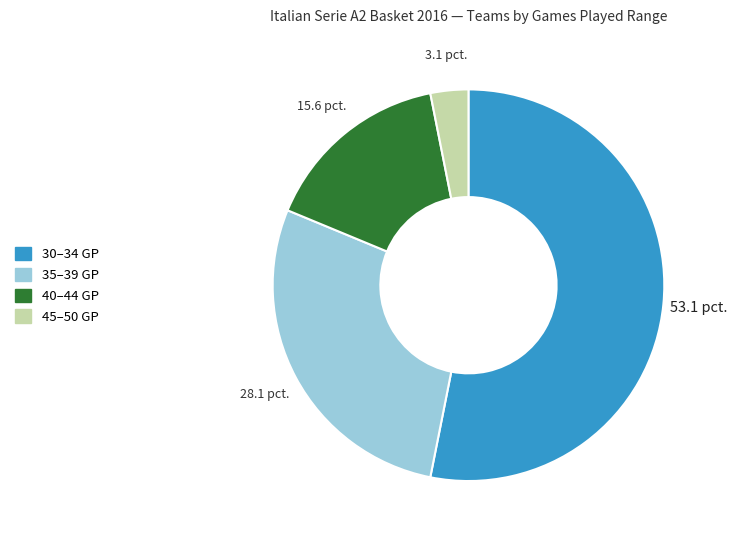

Which has a higher value, 45–50 GP or 35–39 GP?

35–39 GP